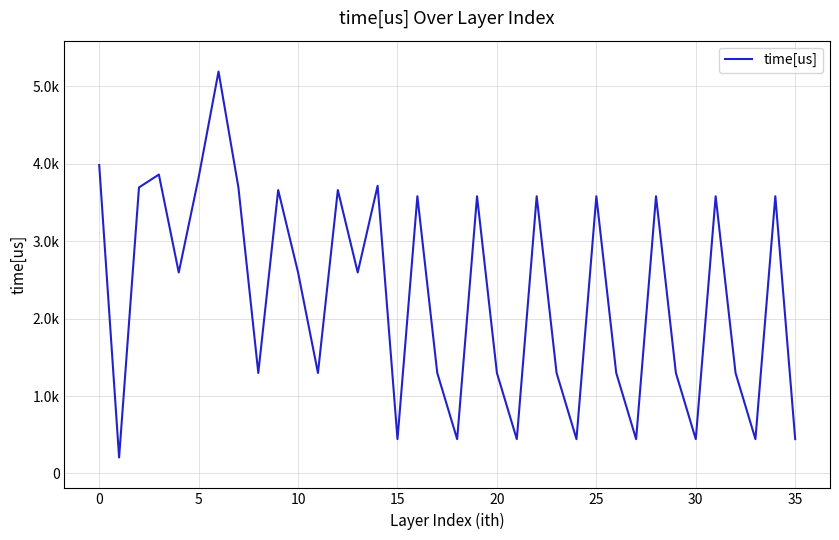

Does the chart display data point markers on the line(s)?

No